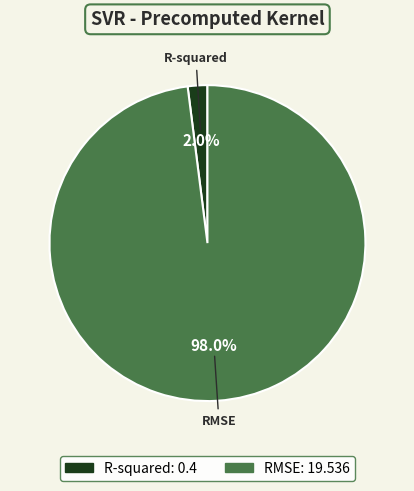

Which category has the smallest portion of the pie?

R-squared